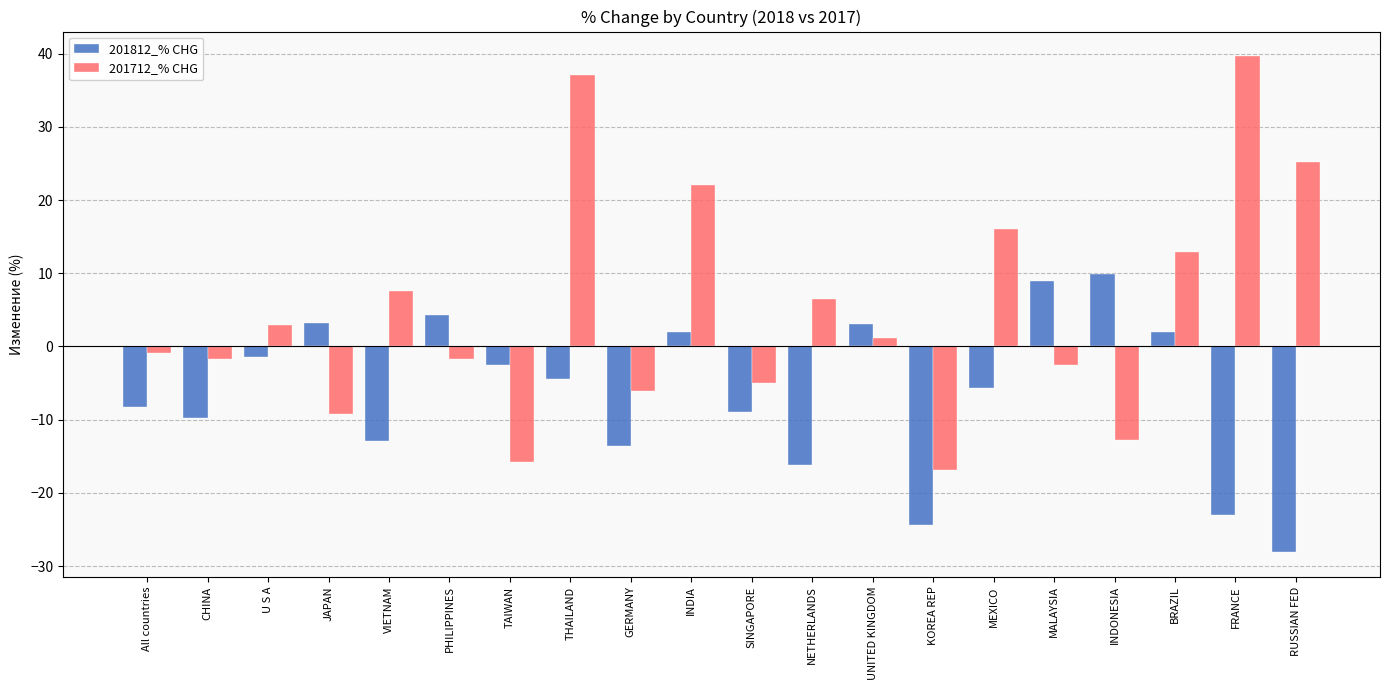

What is the difference between the second highest and second lowest values in the 201712_% CHG series?

52.9